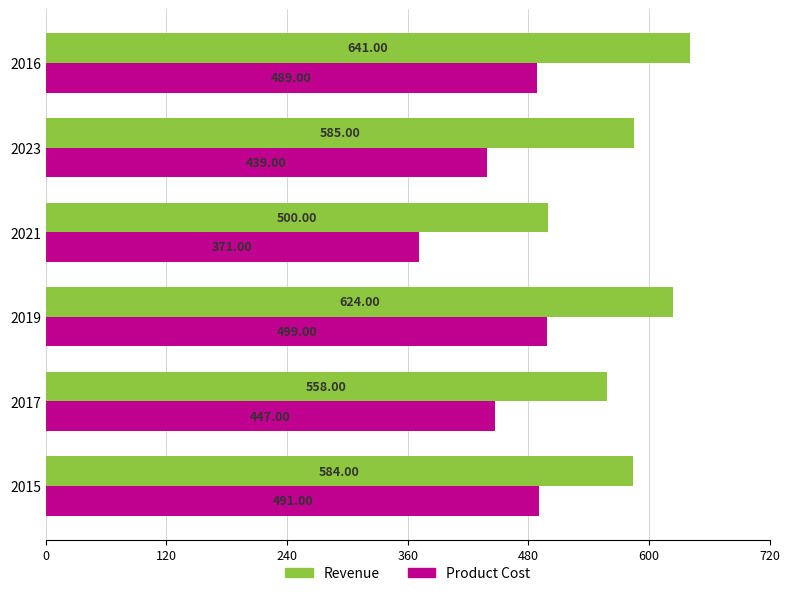

Which category has the lowest value in the Product Cost series?

2021